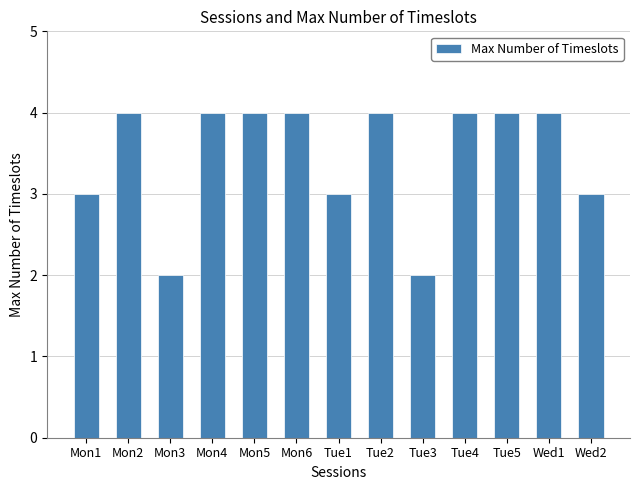

What is the average value?

3